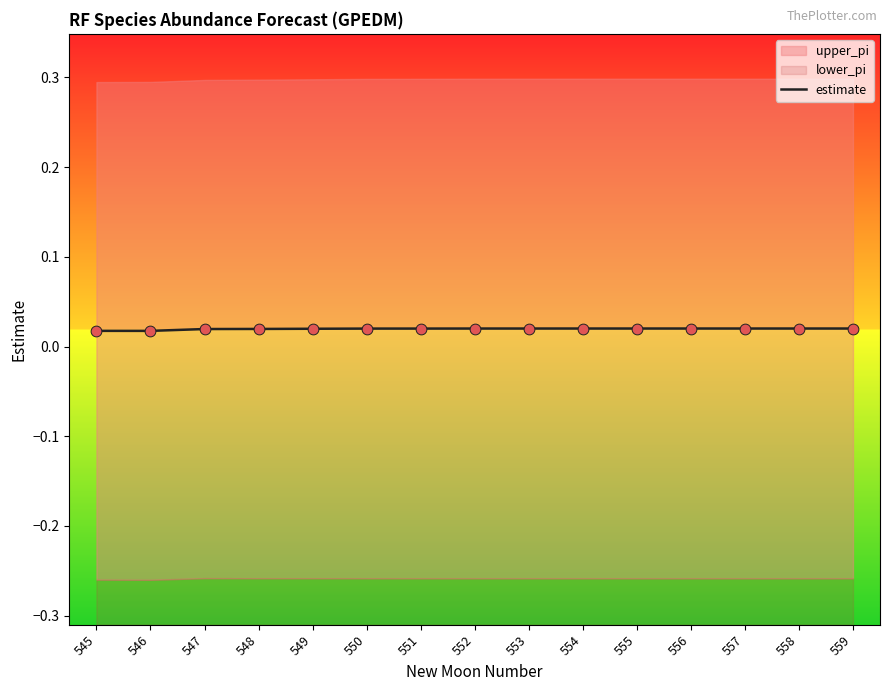

Between 545 and 555, which is larger?

555